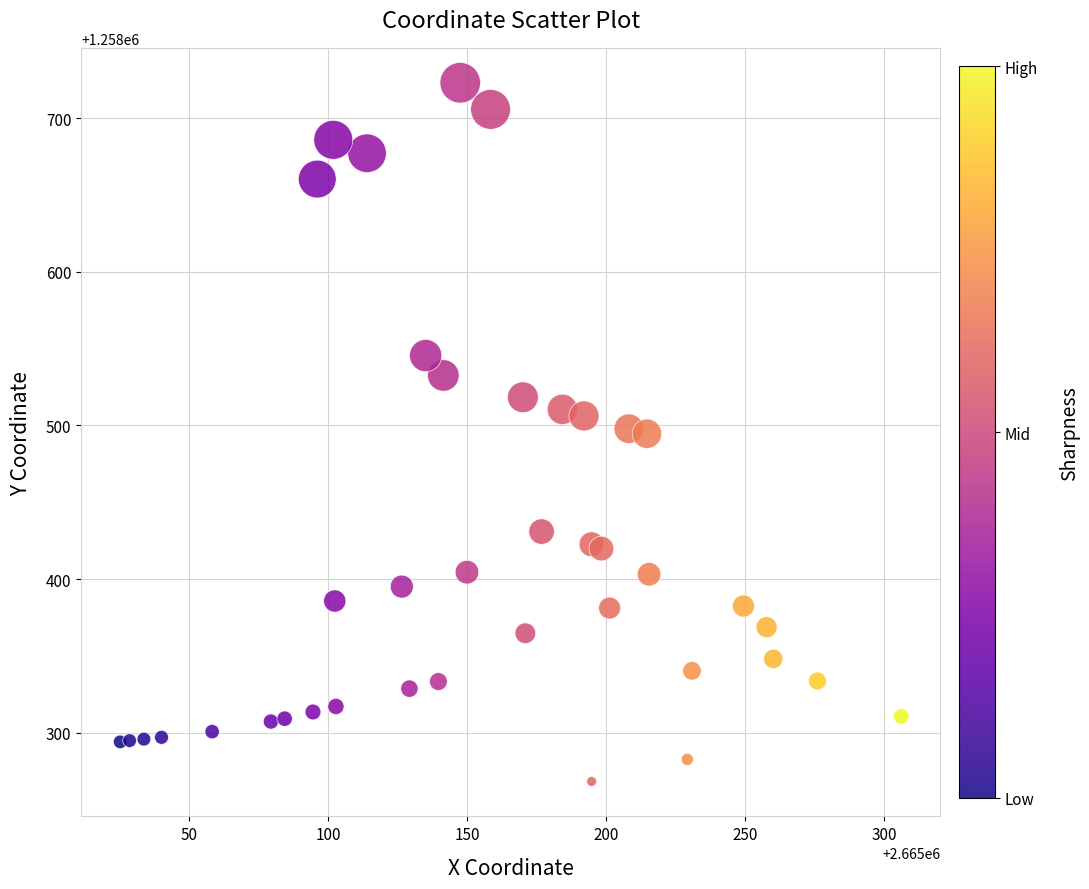

What is the range of Y values (max minus min)?

454.7